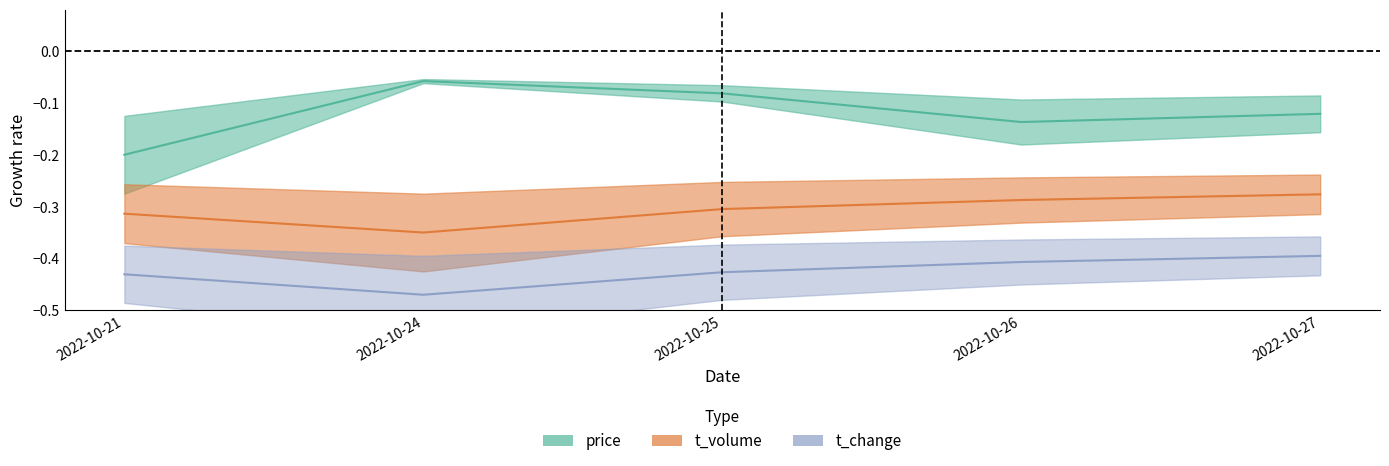

In price, how many points are higher than both neighbors (excluding endpoints)?

1